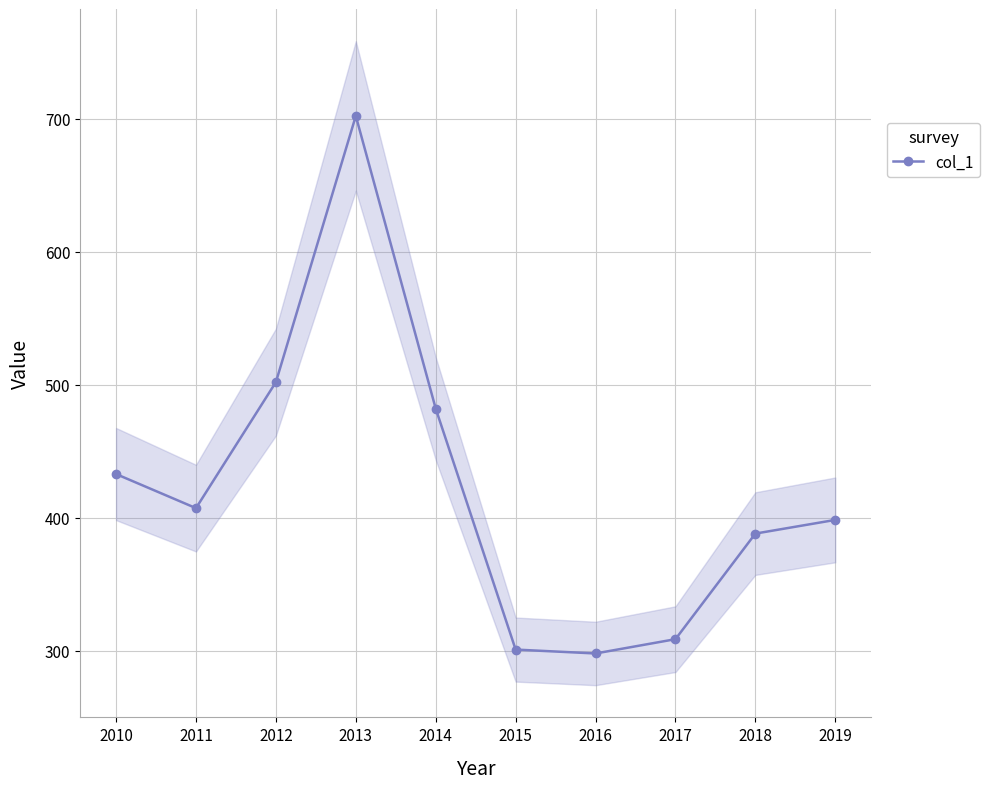

What is the value of the 3rd point from the left?

502.1